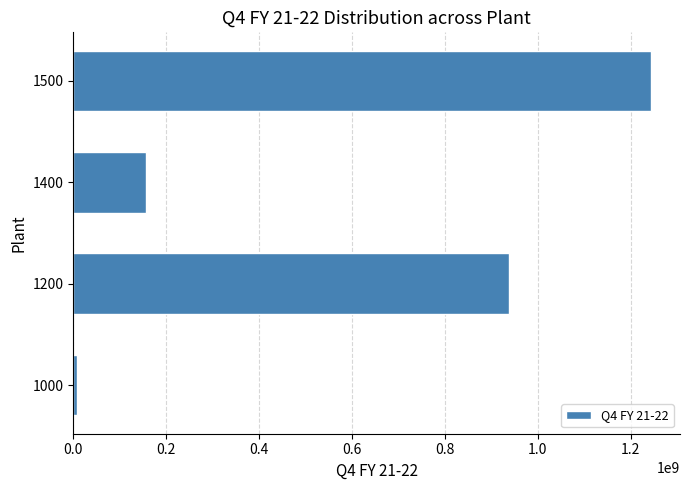

Which category has the highest value across all series?

1500